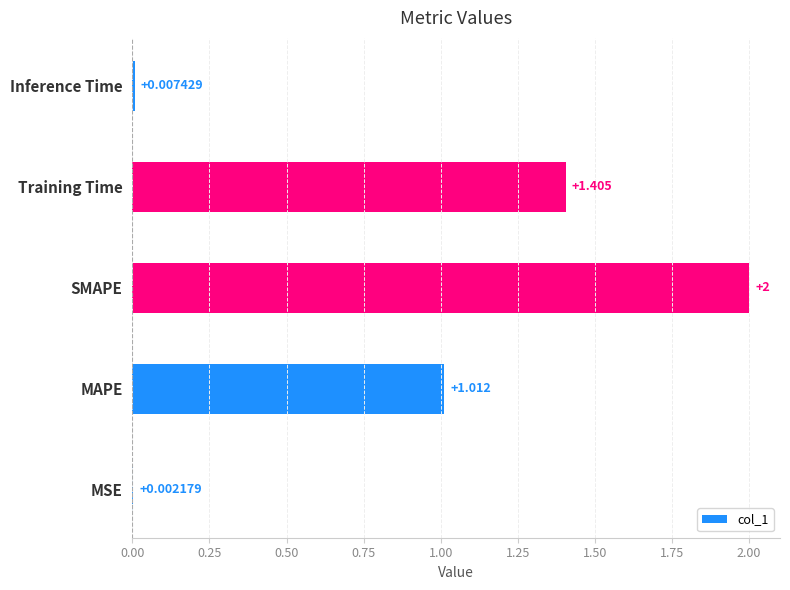

How many series are shown in this chart?

1